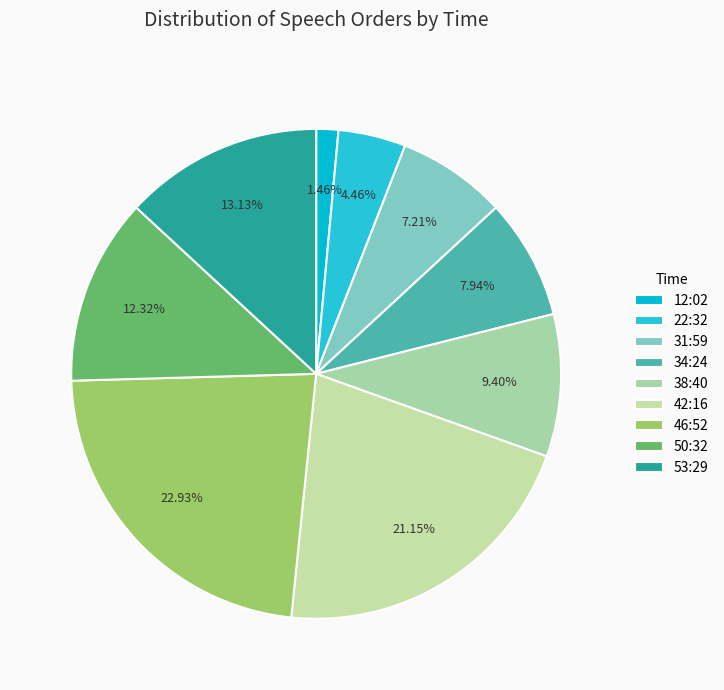

Count the number of slices in the pie.

9